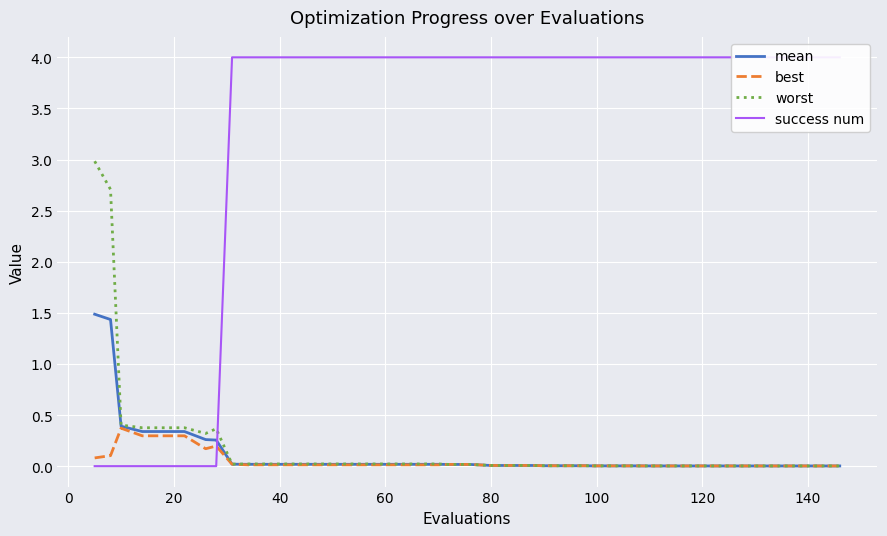

True or false: worst and best intersect in this chart.

False